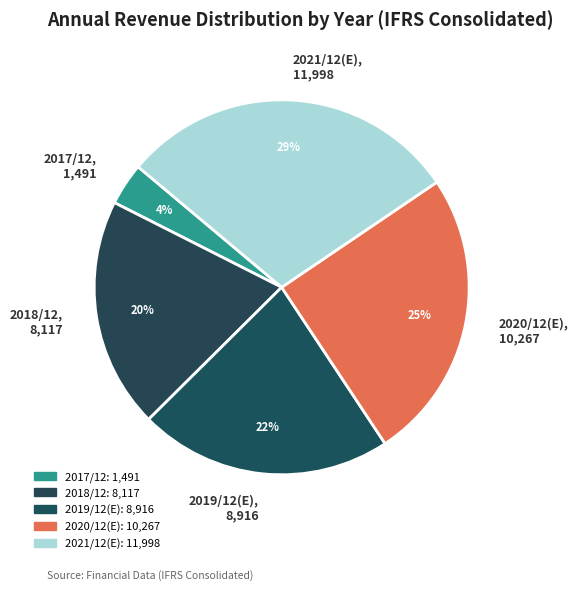

Between 2018/12, 8,117 and 2020/12(E), 10,267, which is larger?

2020/12(E), 10,267